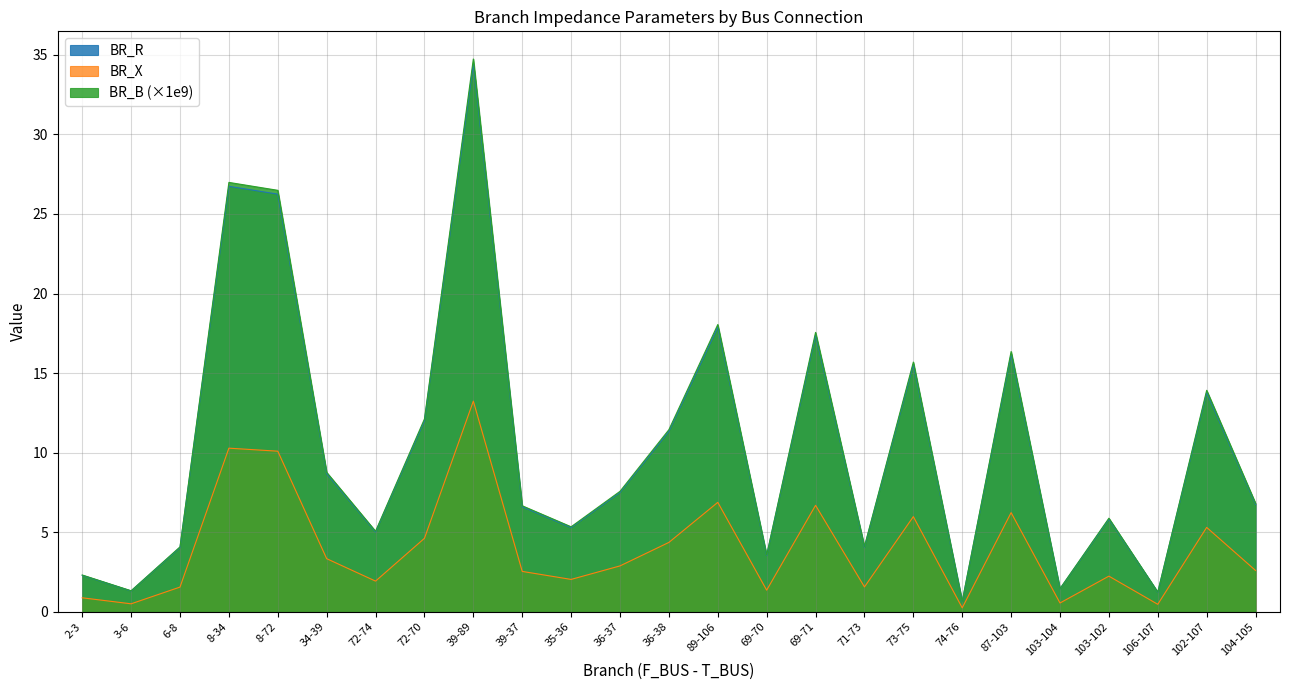

What is the difference between the BR_R values at 6-8 and 103-104?

2.6